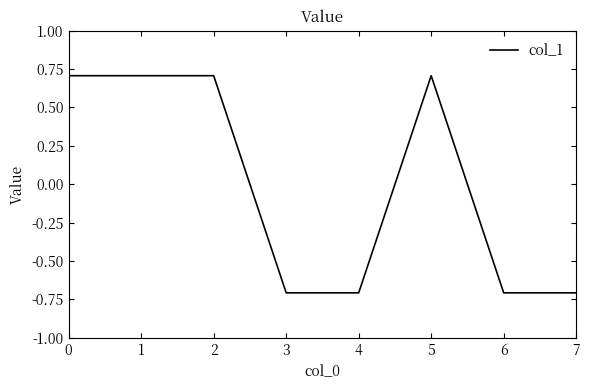

Between 2 and 6, which is larger?

2